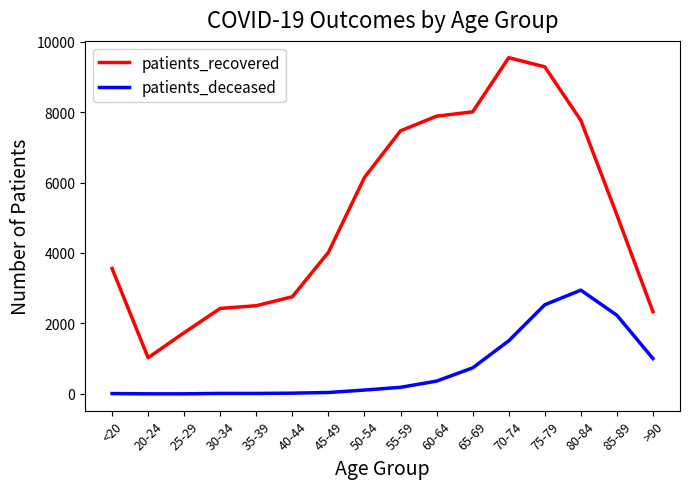

Rank the series at 20-24 from highest to lowest value.

patients_recovered, patients_deceased